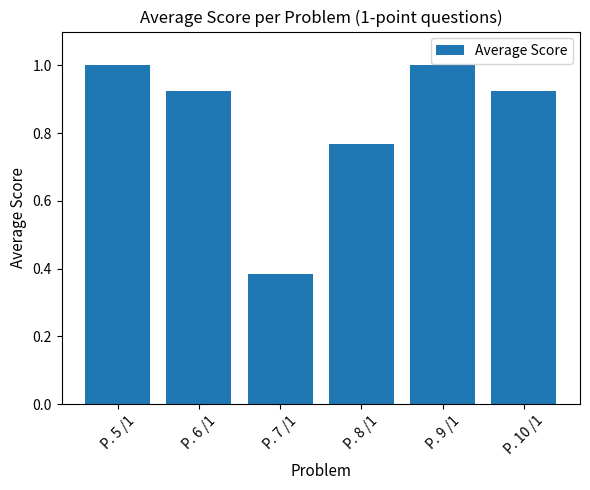

What is the label of the 3rd bar from the right?

P. 8 /1